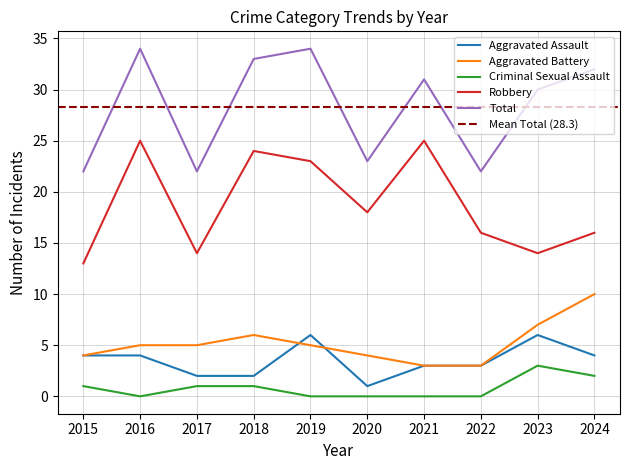

True or false: Robbery has more than 2 points higher than both neighbors.

True